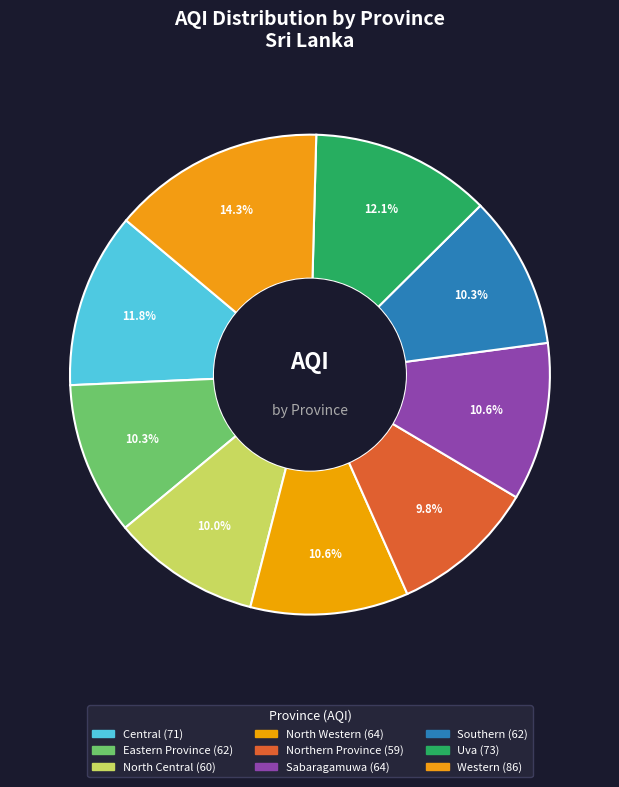

What is the largest slice in the pie chart?

Western